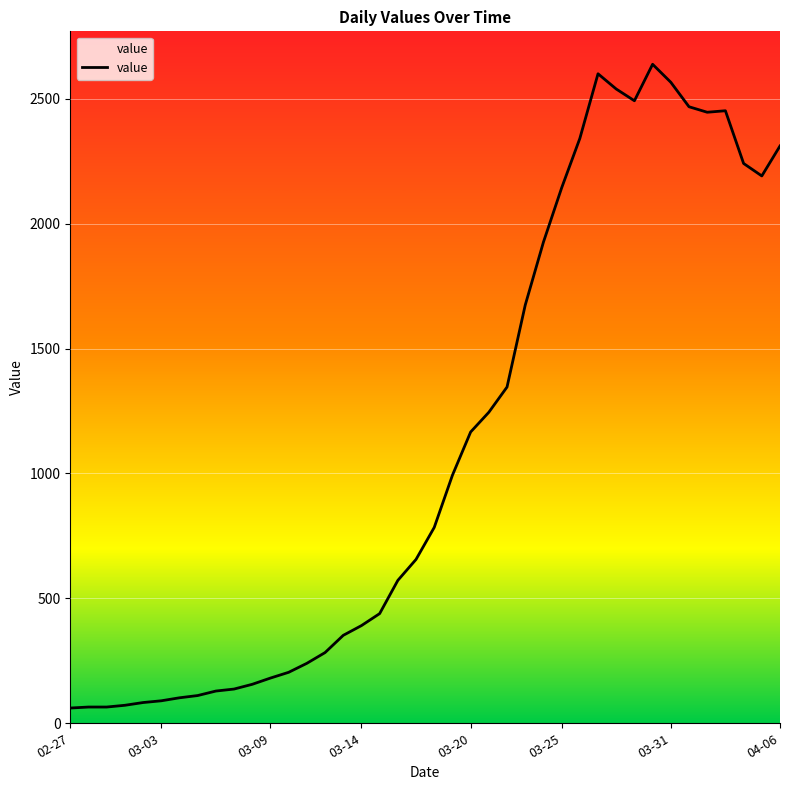

Which label corresponds to the largest value in the chart?

2020-03-30